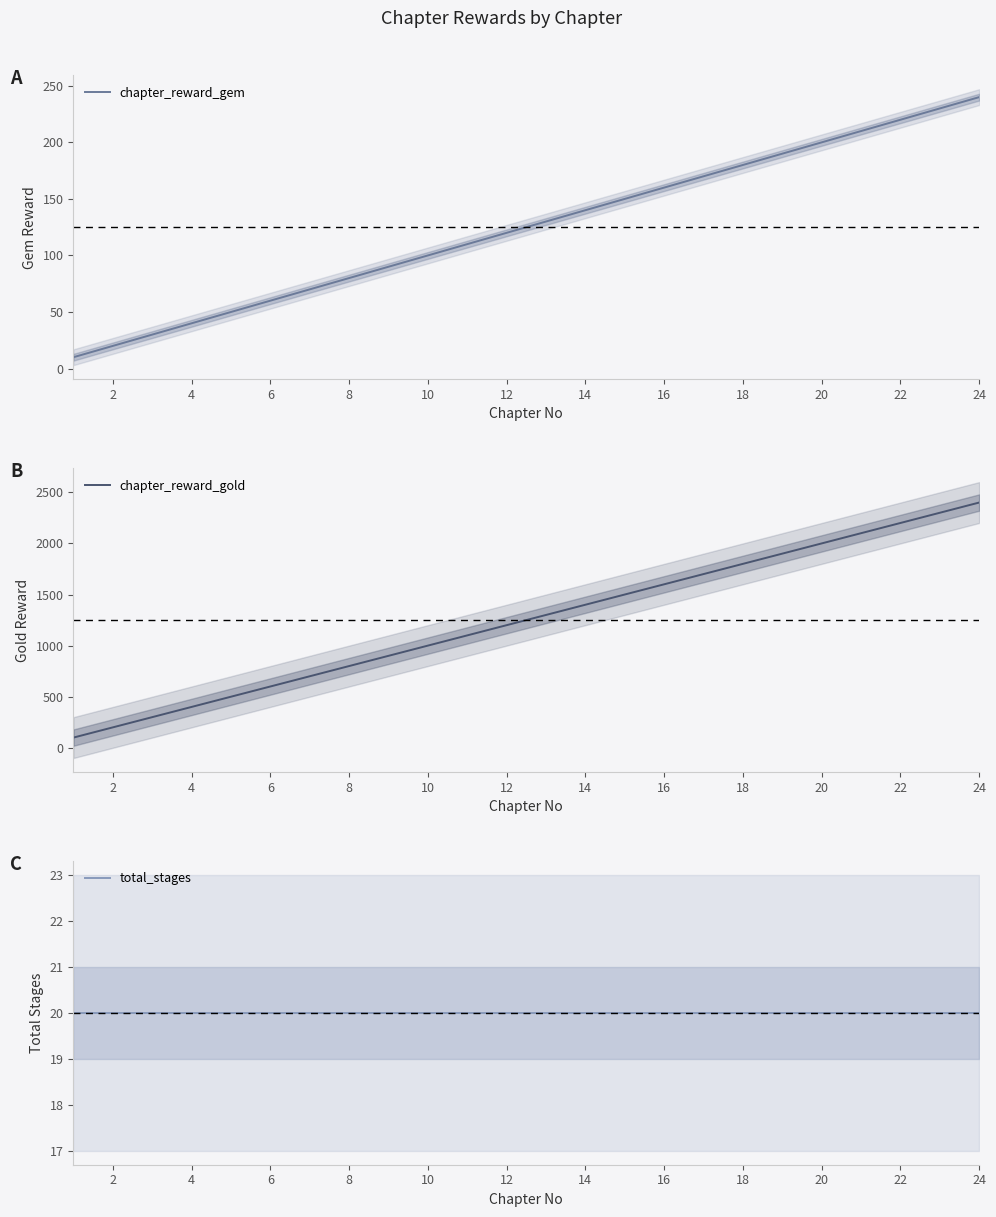

What is the maximum value for chapter_reward_gem?

240